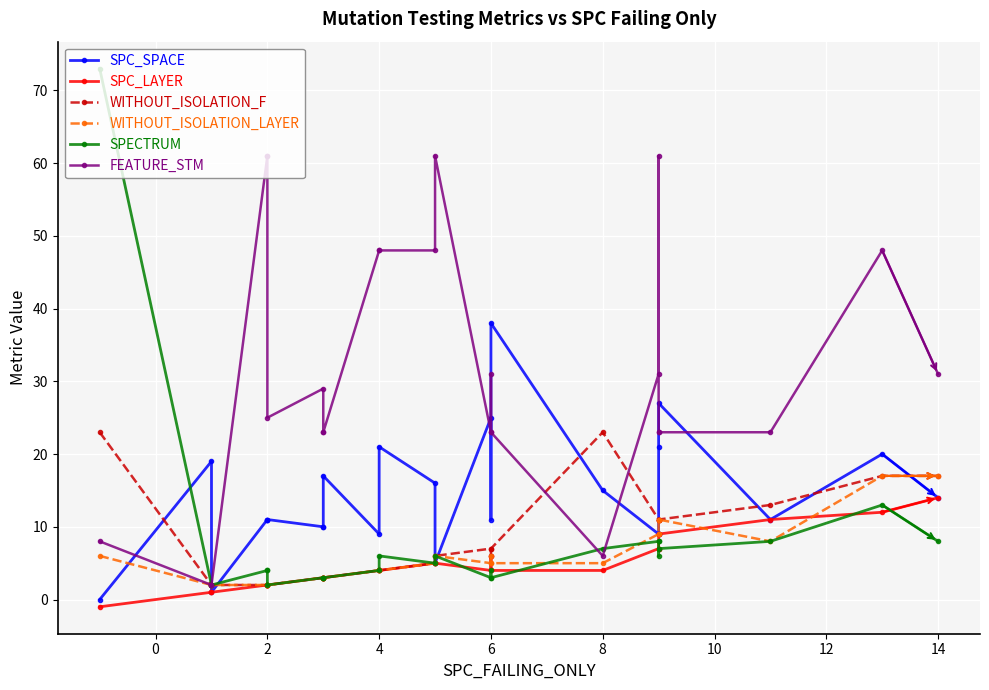

What is the highest value of the WITHOUT_ISOLATION_F series?

23